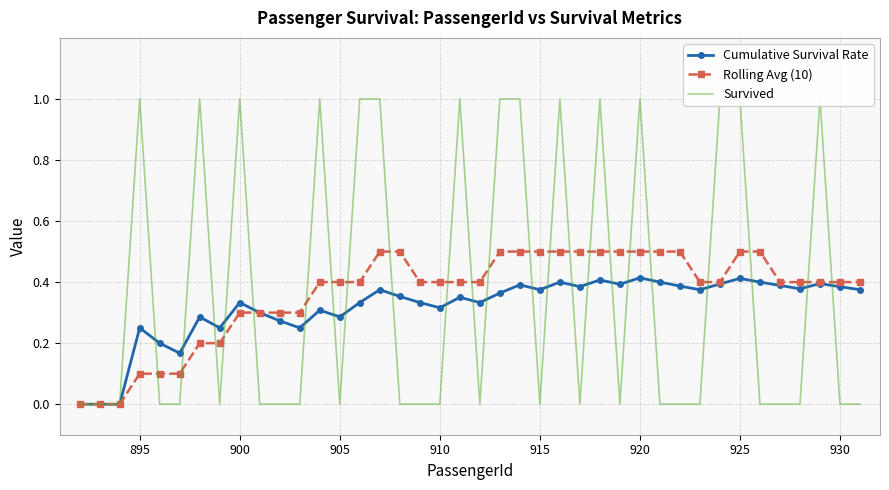

What is the highest value of the Rolling Avg (10) series?

0.5